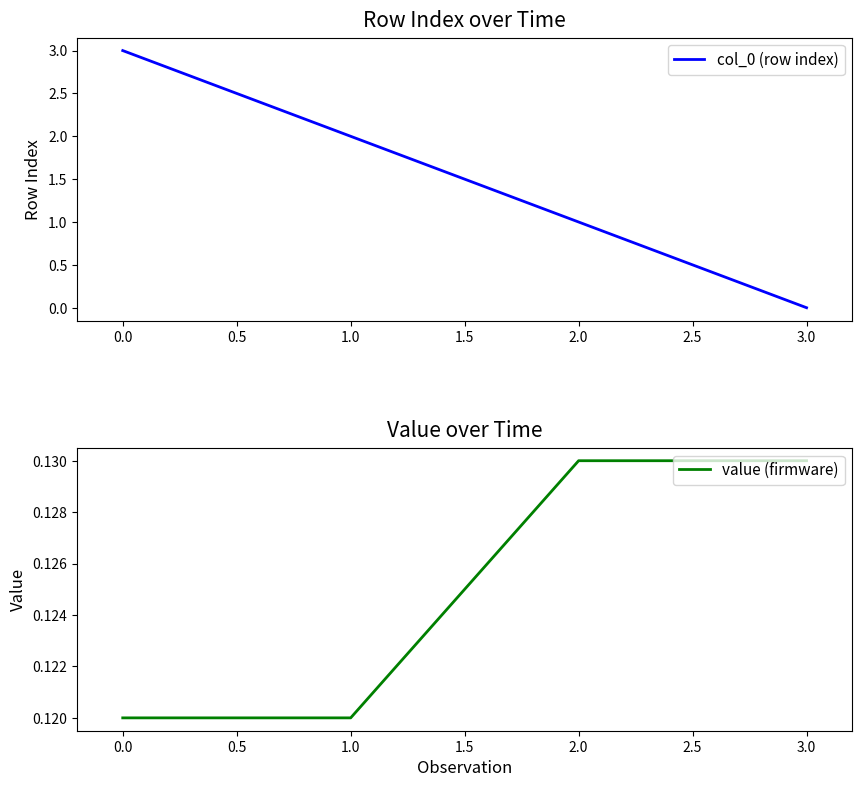

True or false: col_0 (row index) has a value of 1 at 2.0.

True